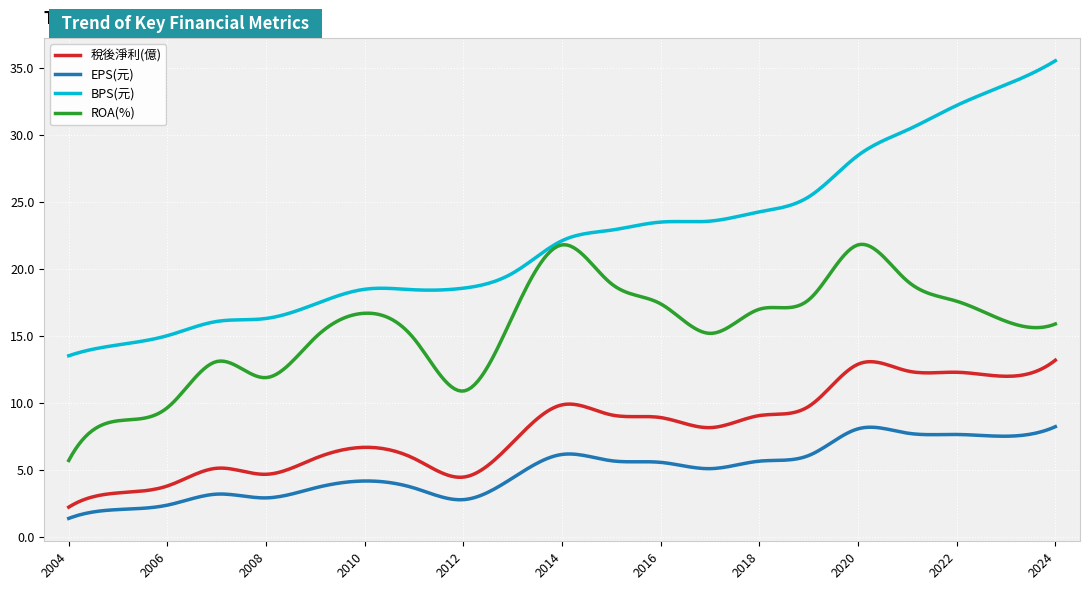

Which series has the largest total across all categories?

BPS(元)